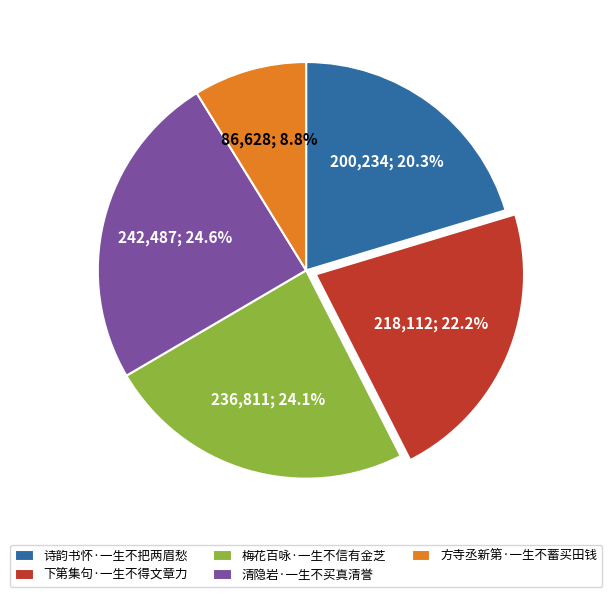

Does any single category account for the majority?

No